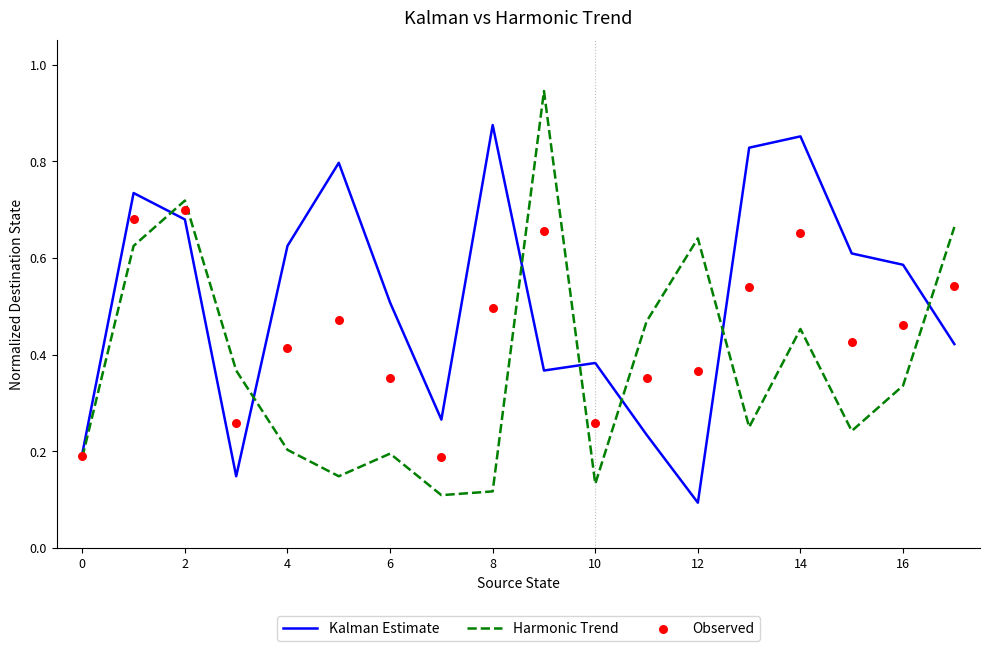

Which series has the largest total across all categories?

Kalman Estimate